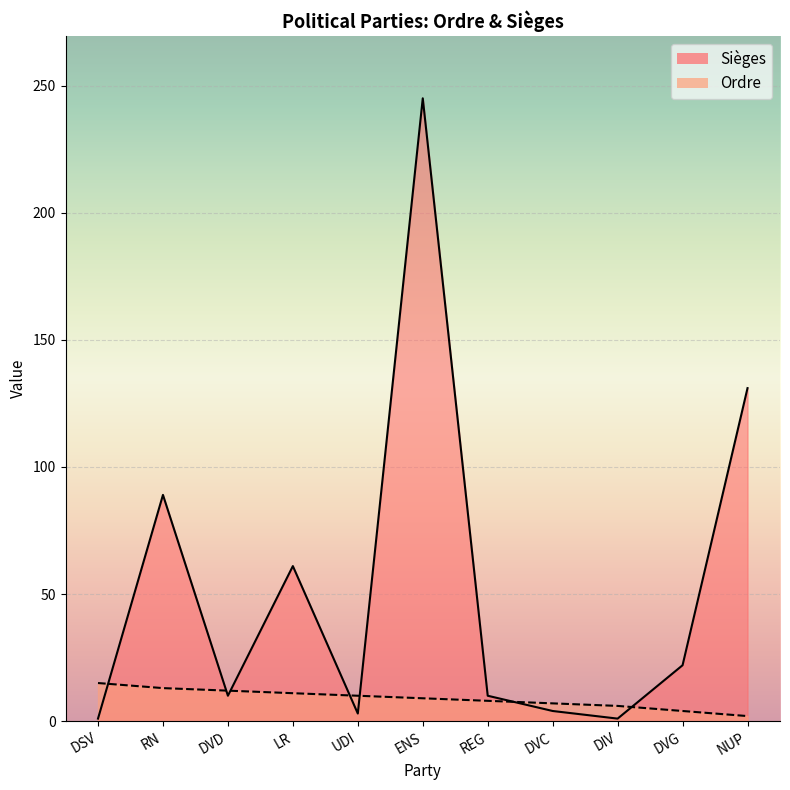

What is the value of the Sièges point at the 7th from the left?

10